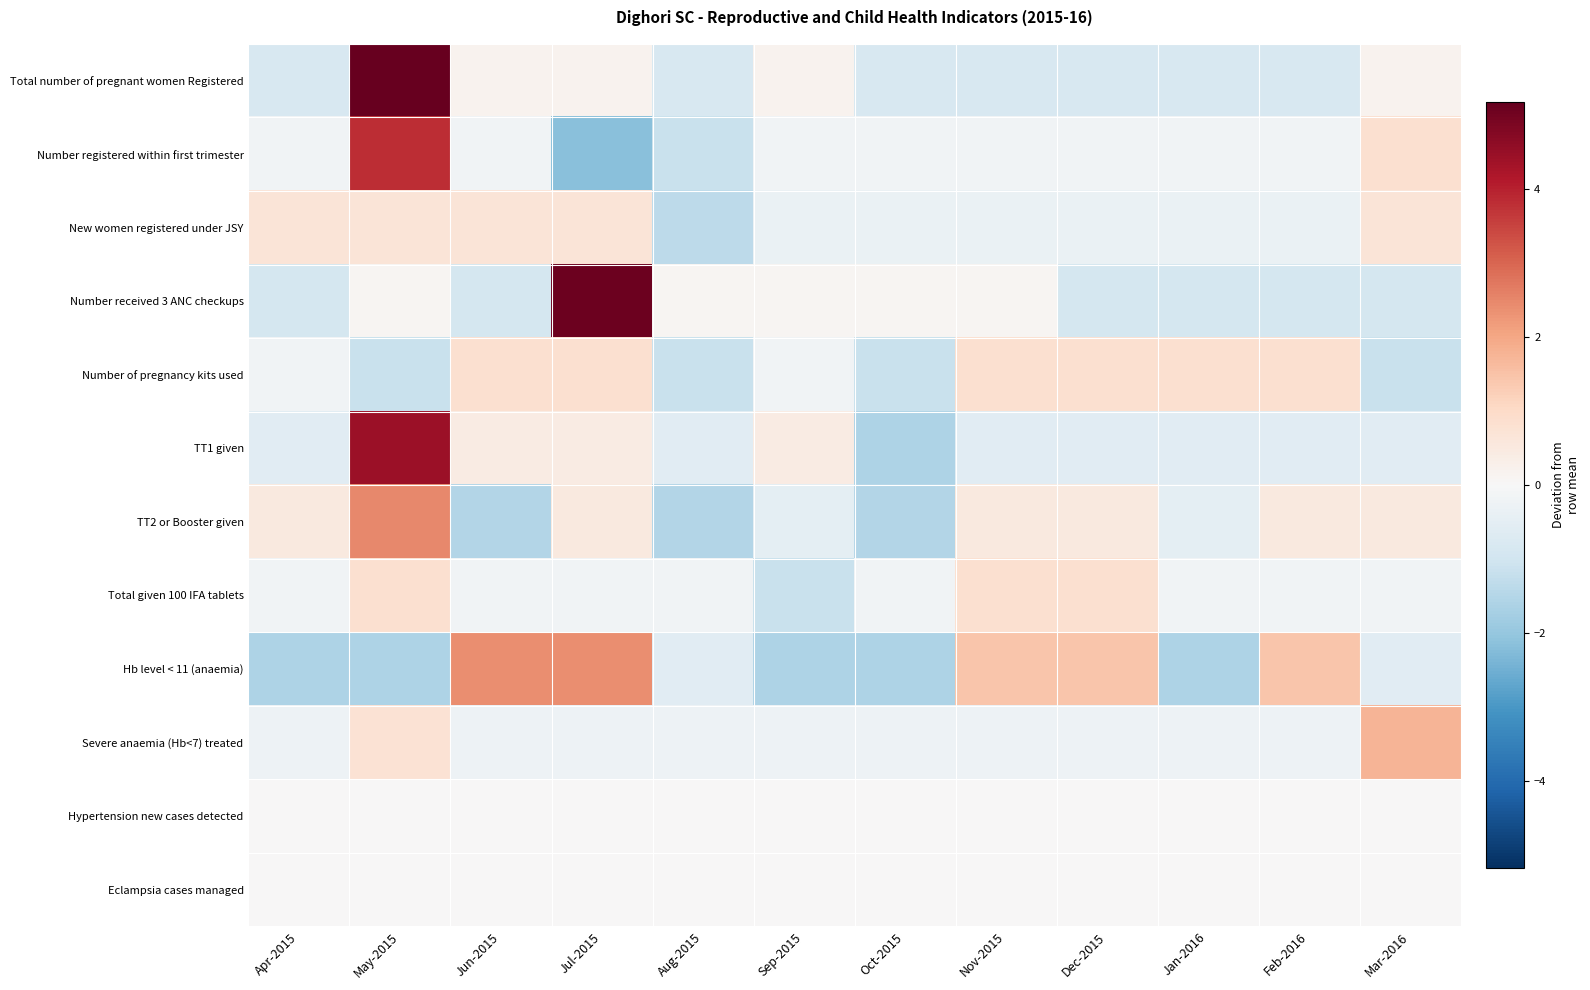

What is the total value across all series at Dec-2015?

0.5